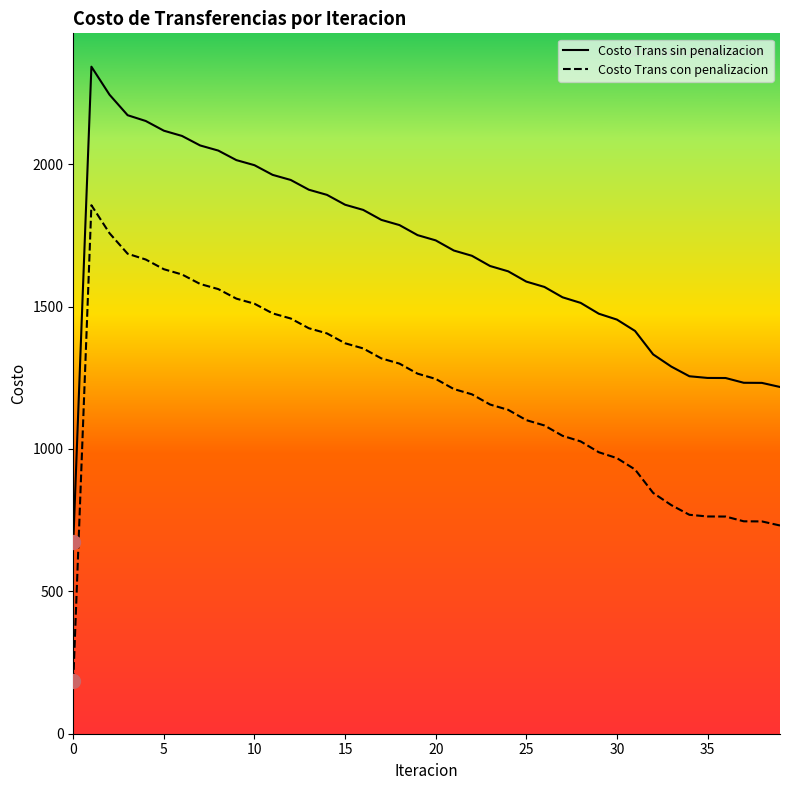

What is the maximum value shown in the chart?

2342.1